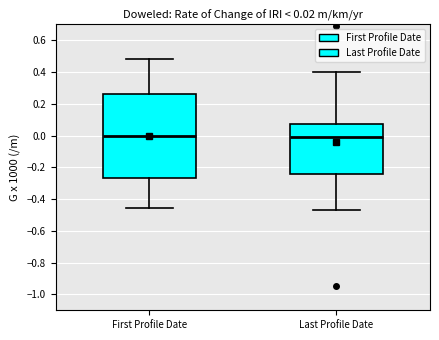

Comparing the boxes themselves (not the whiskers), which one is the tallest?

First Profile Date